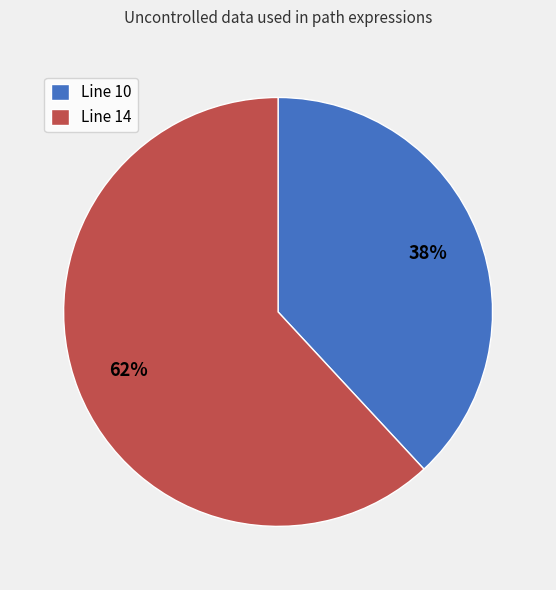

True or false: Line 14 accounts for 76% of the total.

False